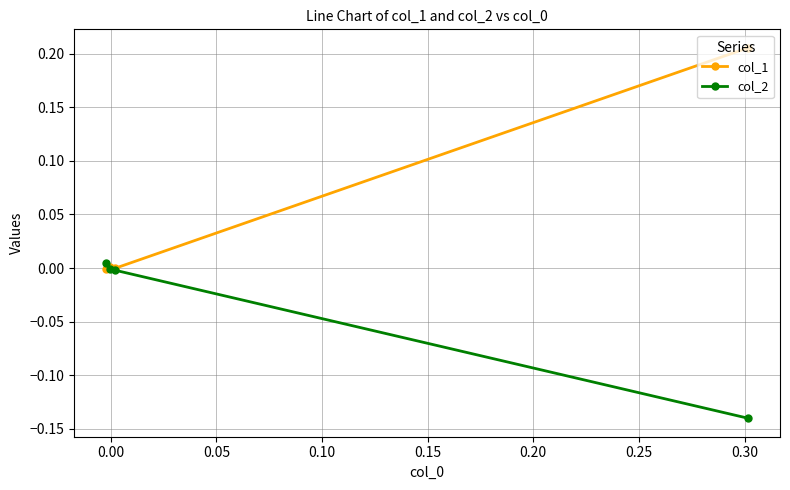

Which series has the widest spread of values?

col_1